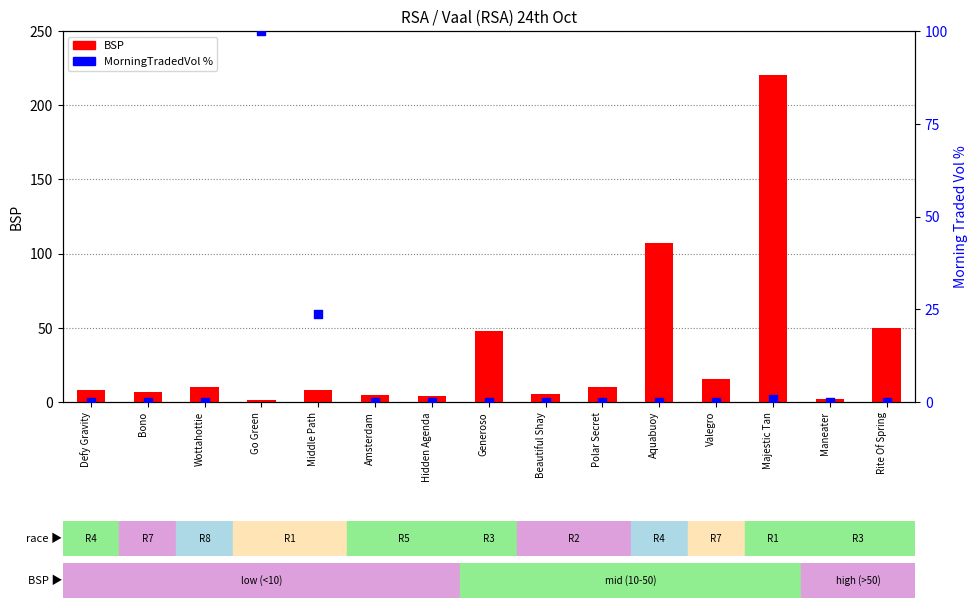

What is the total value across all series at Defy Gravity?

7.8